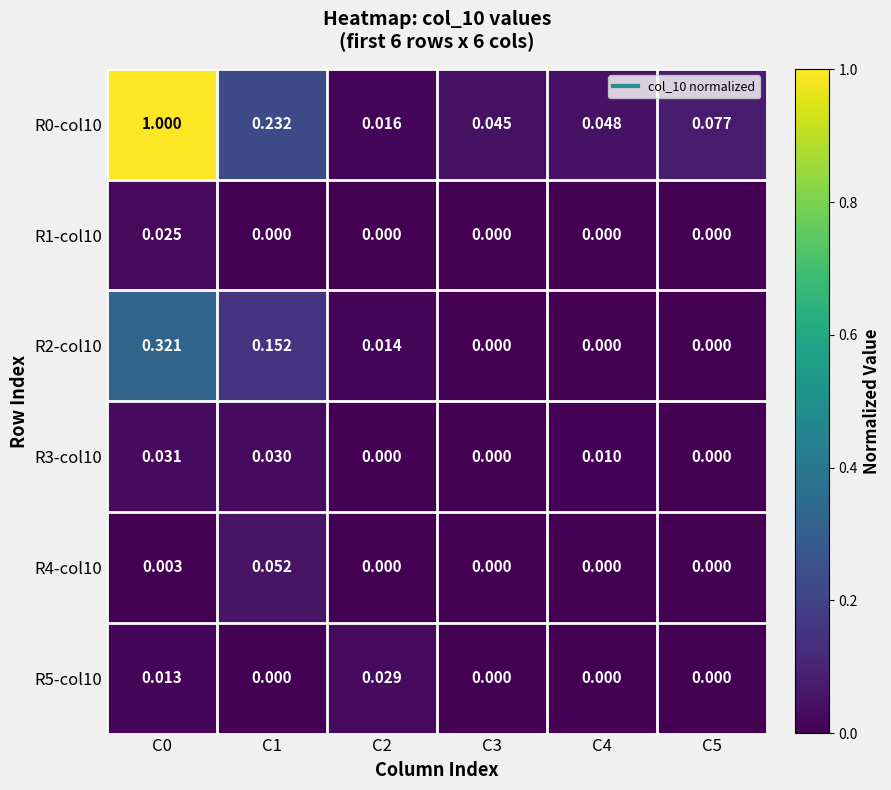

Which label corresponds to the smallest value in the chart?

C1